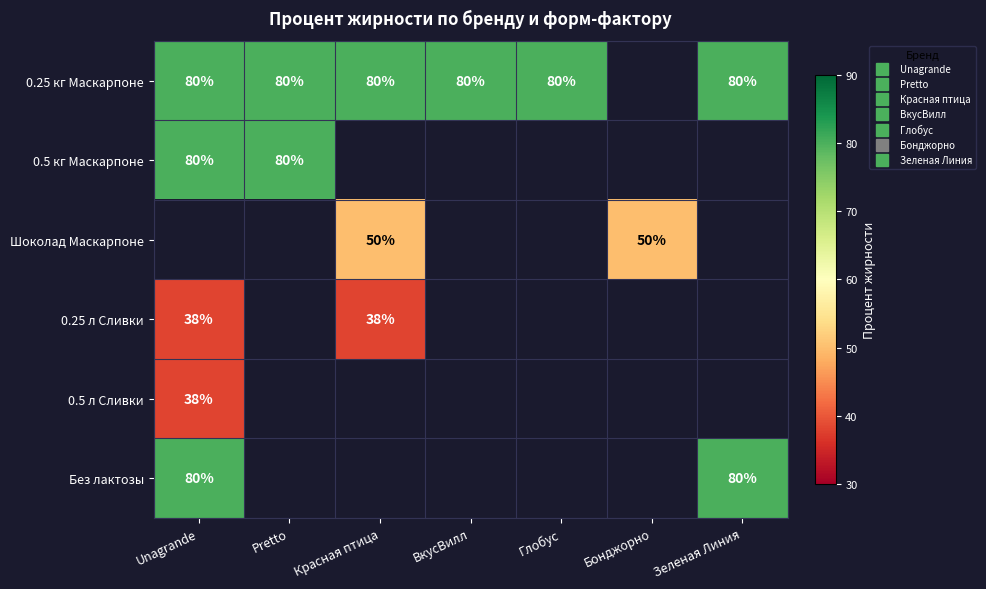

Between Зеленая Линия and Pretto, which is larger?

Зеленая Линия